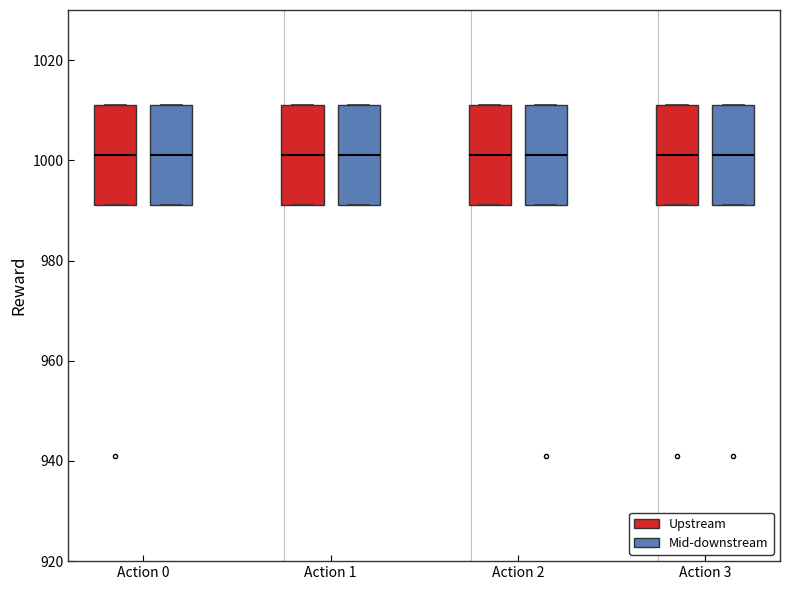

Reading left to right, transcribe this box plot: for each box, give where its median line is, the range the box spans, and where its two whiskers end, as read against the y-axis. The values are not printed on the chart, so give them approximately, as read against the axis.

Action 0 (Upstream): median 1002, box 992 to 1012, whiskers 992 to 1012
Action 0 (Mid-downstream): median 1002, box 992 to 1012, whiskers 992 to 1012
Action 1 (Upstream): median 1002, box 992 to 1012, whiskers 992 to 1012
Action 1 (Mid-downstream): median 1002, box 992 to 1012, whiskers 992 to 1012
Action 2 (Upstream): median 1002, box 992 to 1012, whiskers 992 to 1012
Action 2 (Mid-downstream): median 1002, box 992 to 1012, whiskers 992 to 1012
Action 3 (Upstream): median 1002, box 992 to 1012, whiskers 992 to 1012
Action 3 (Mid-downstream): median 1002, box 992 to 1012, whiskers 992 to 1012